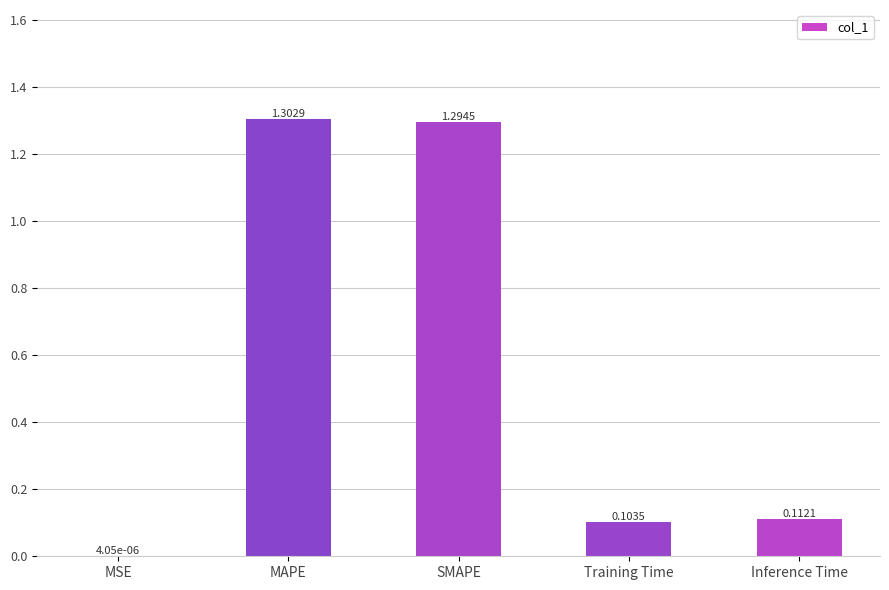

What is the change in value from MAPE to Training Time?

-1.2